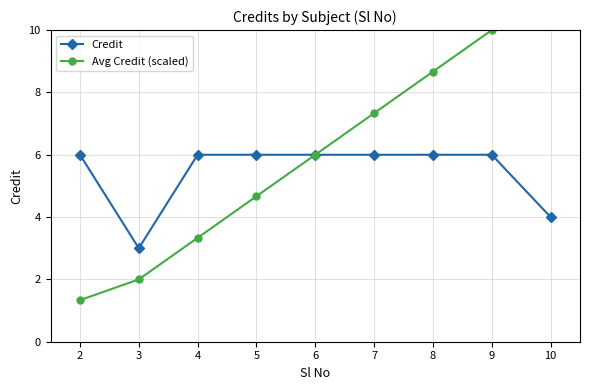

True or false: Credit has a value of 11 at 7.

False